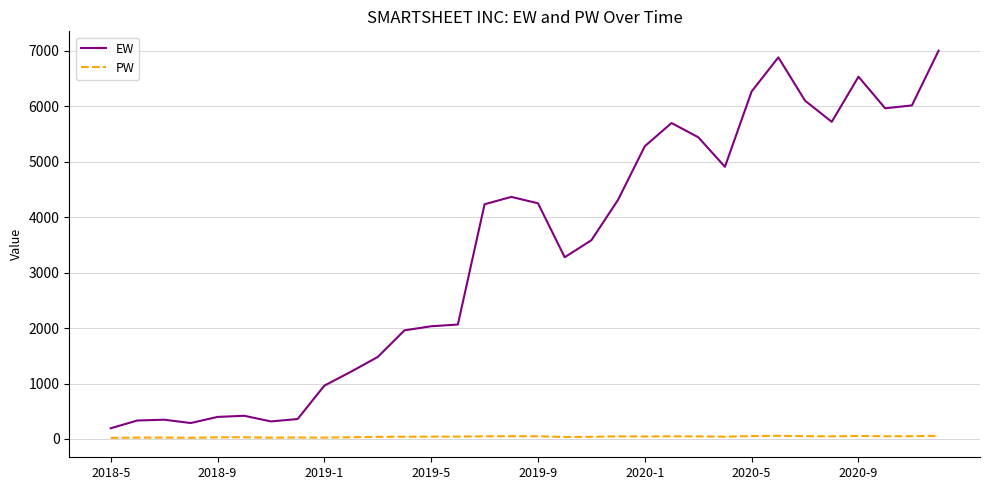

What is the highest value of the EW series?

6999.0